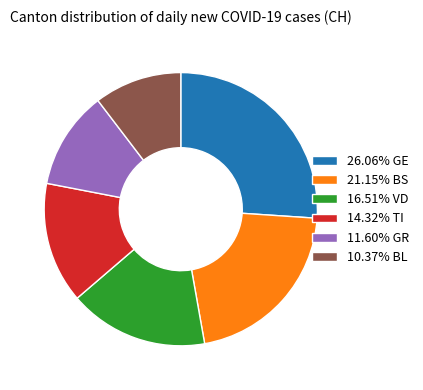

What is the ratio of the value at 10.37% BL to the value at 26.06% GE?

0.4